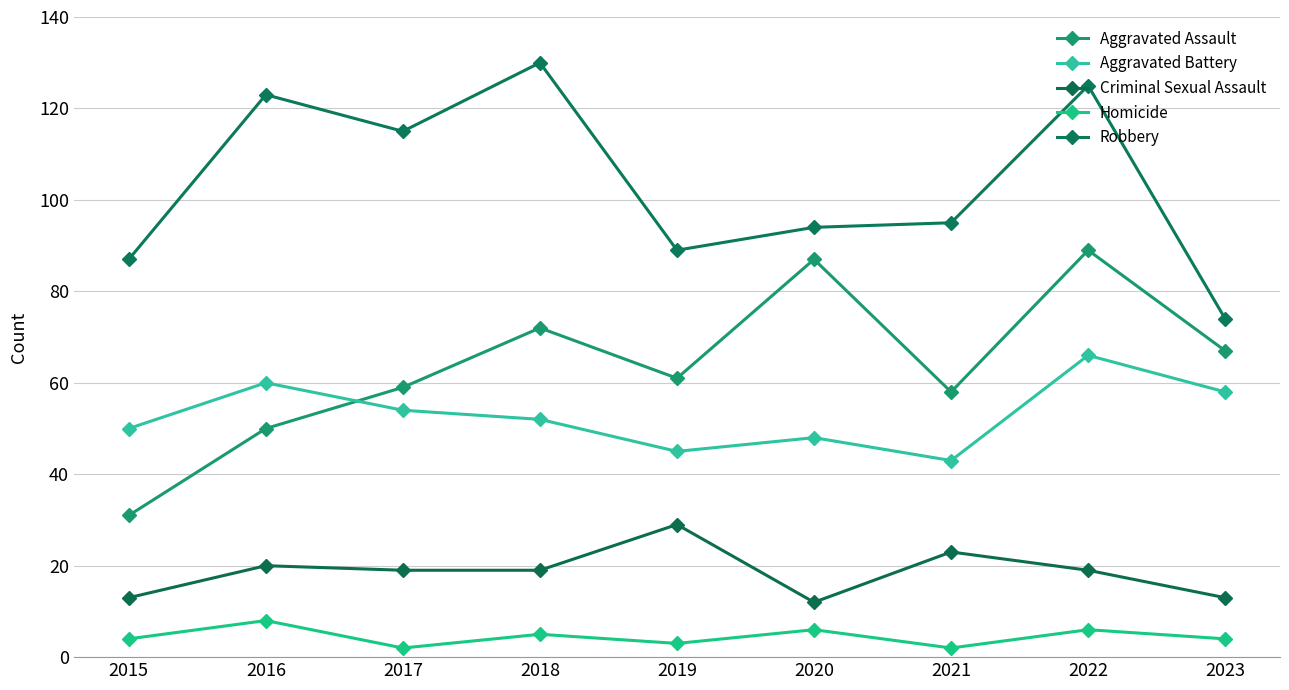

True or false: Homicide and Robbery intersect in this chart.

False